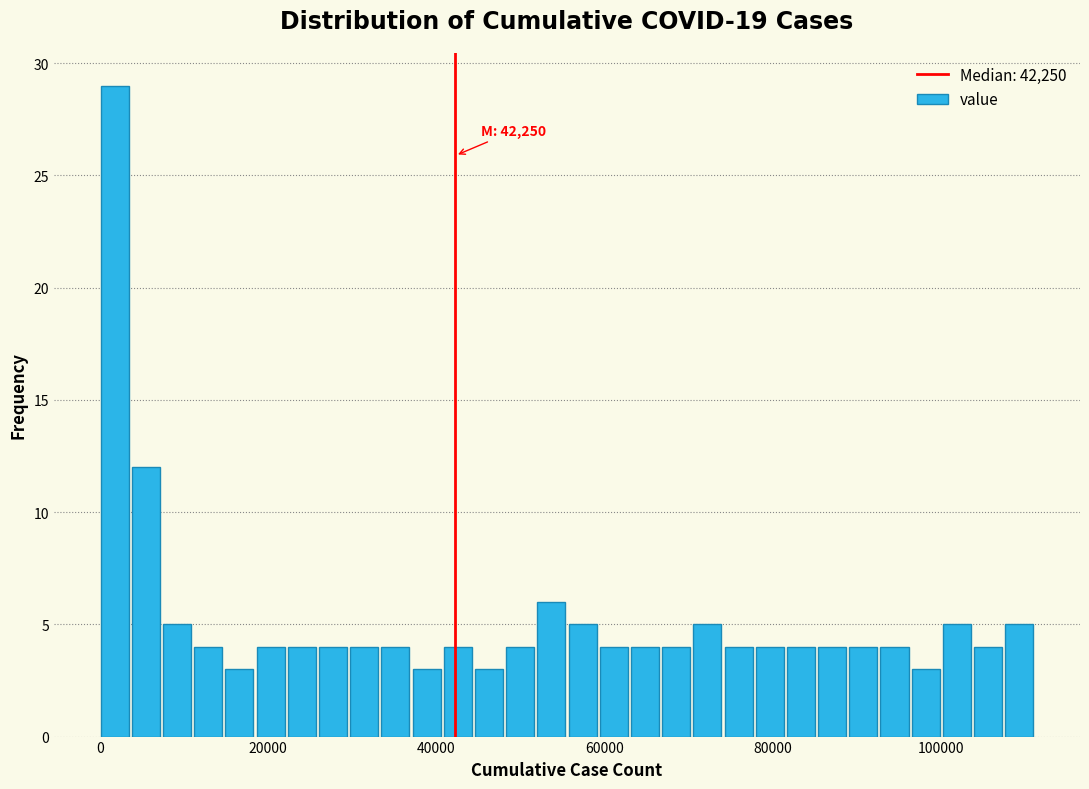

Read against the x-axis, roughly where is the centre of the tallest bar?

2000